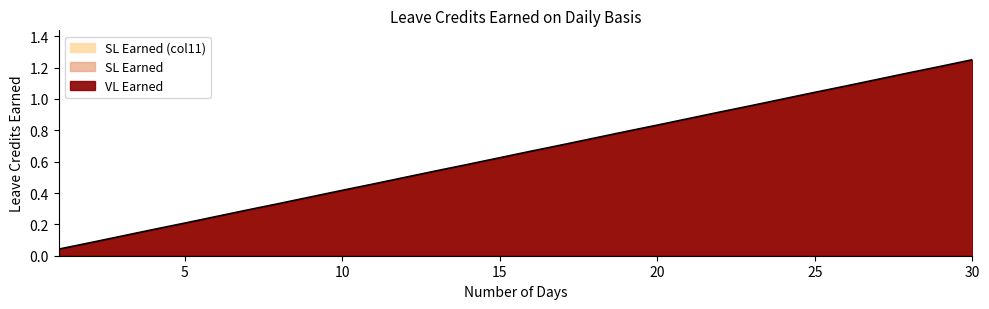

What is the difference between the maximum and minimum values in the VL Earned series?

1.2